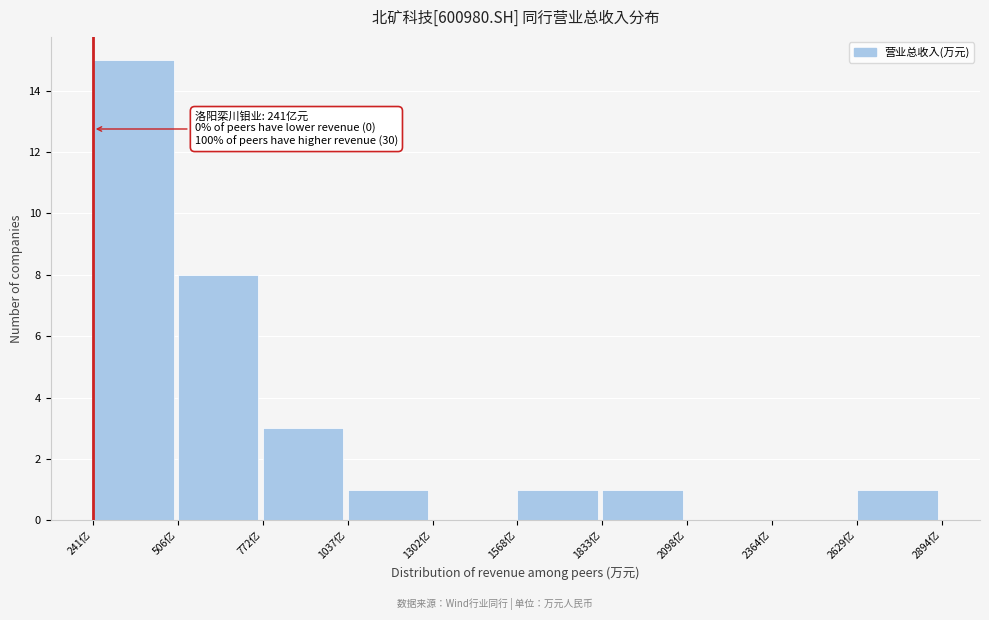

Reading right to left, extract all data points from this chart.

2629亿=1	2364亿=0	2098亿=0	1833亿=1	1568亿=1	1302亿=0	1037亿=1	772亿=3	506亿=8	241亿=15